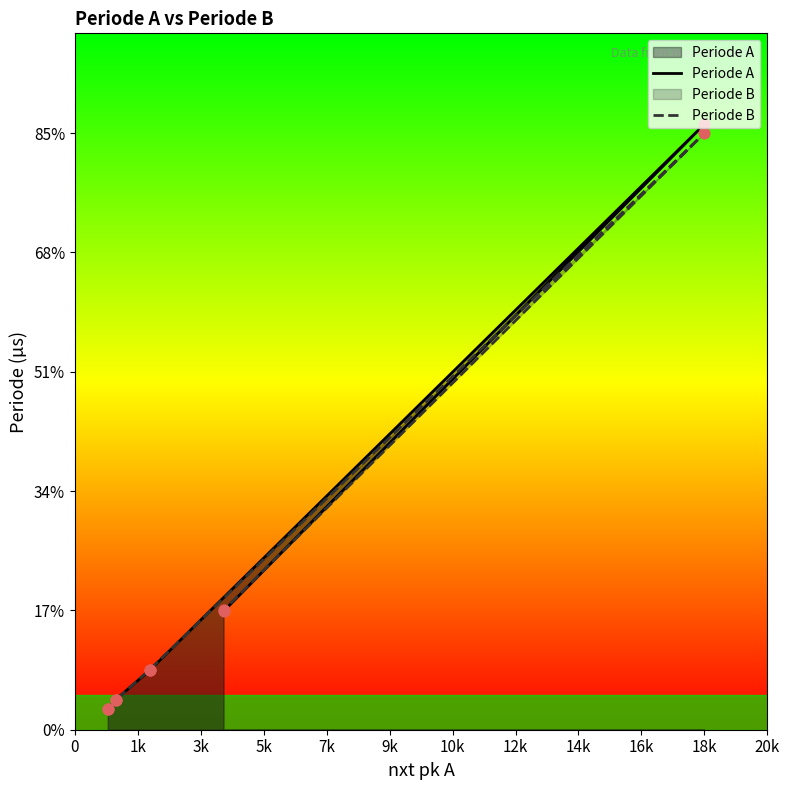

What are all the series names shown in the legend?

Periode A, Periode B